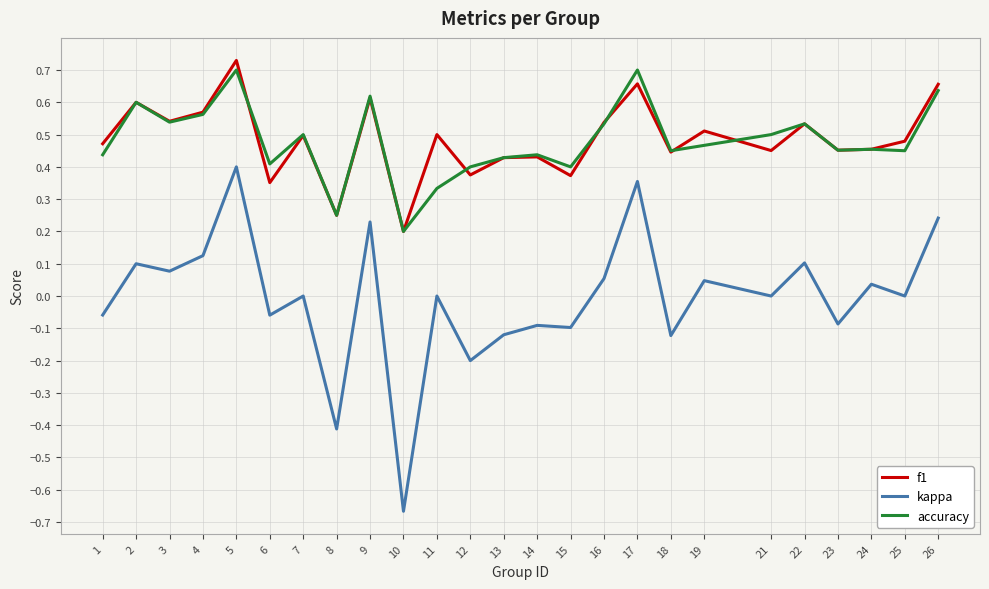

True or false: accuracy and kappa cross at least once.

False